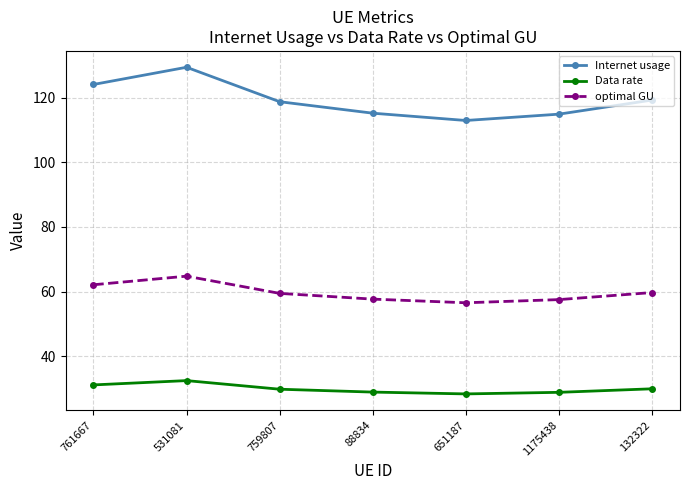

What is the label of the 4th point from the left?

88834